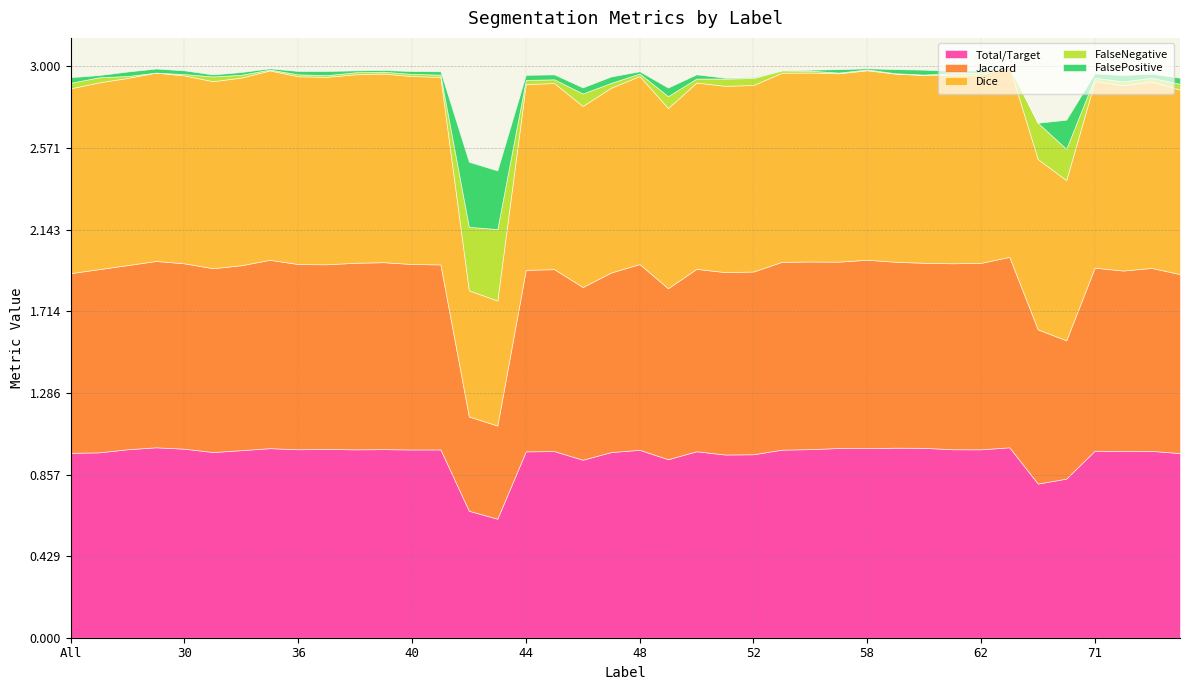

Between 41 and 69, which series saw the biggest shift?

Jaccard